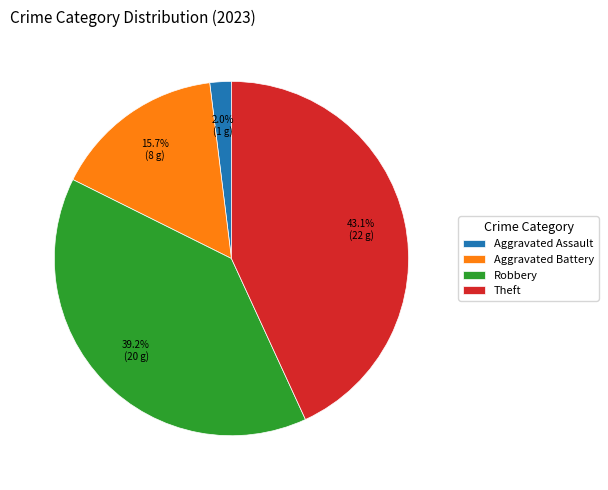

Which category has the biggest portion of the pie?

Theft